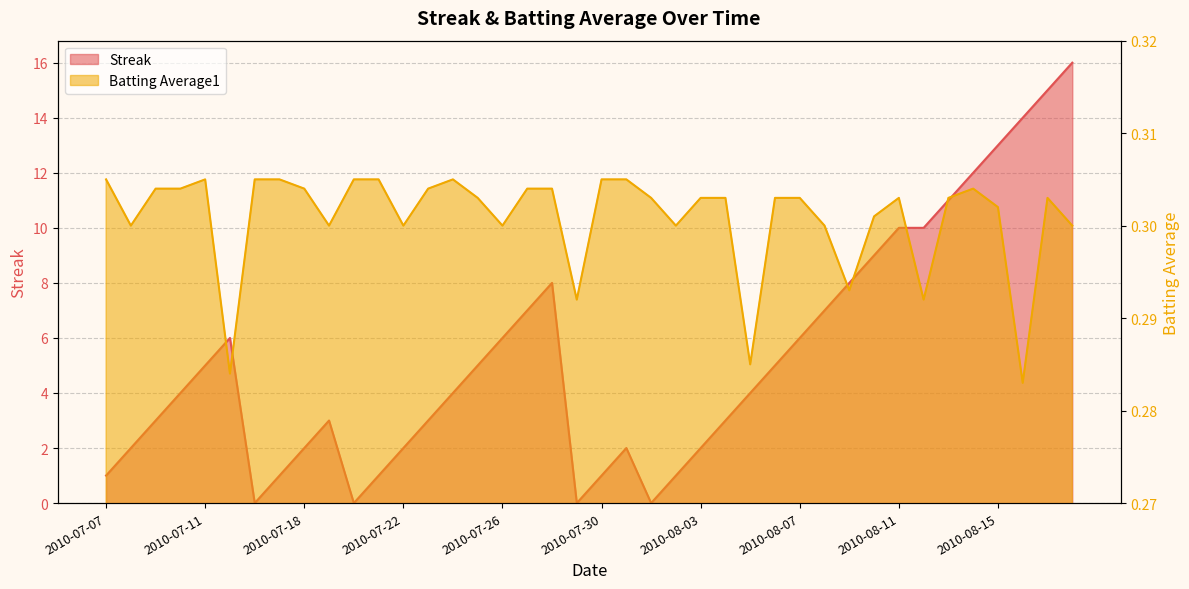

How many lines are shown in the chart?

2